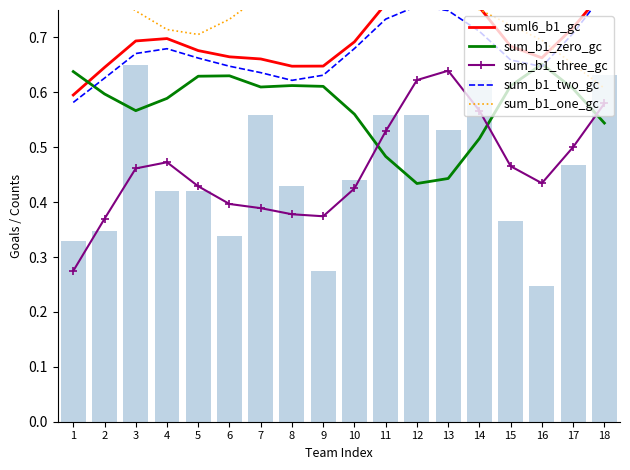

Is it true that sum_b1_one_gc equals 0.8 at 14?

True